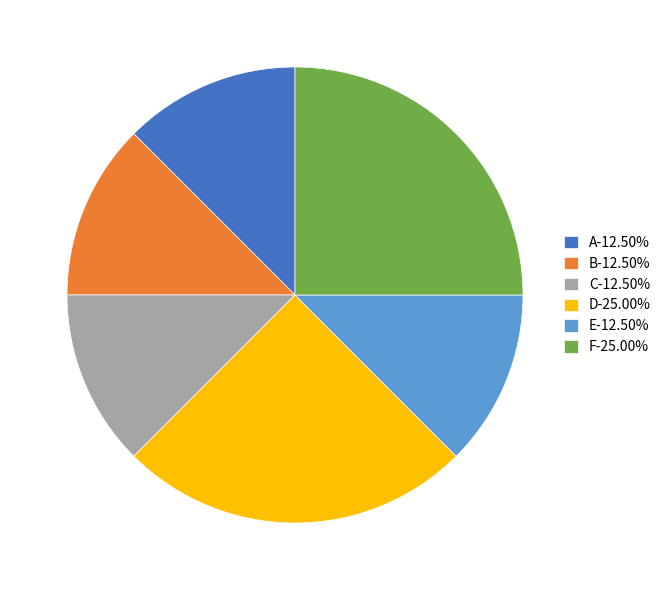

Does D-25.00% account for over 50% of the chart?

No